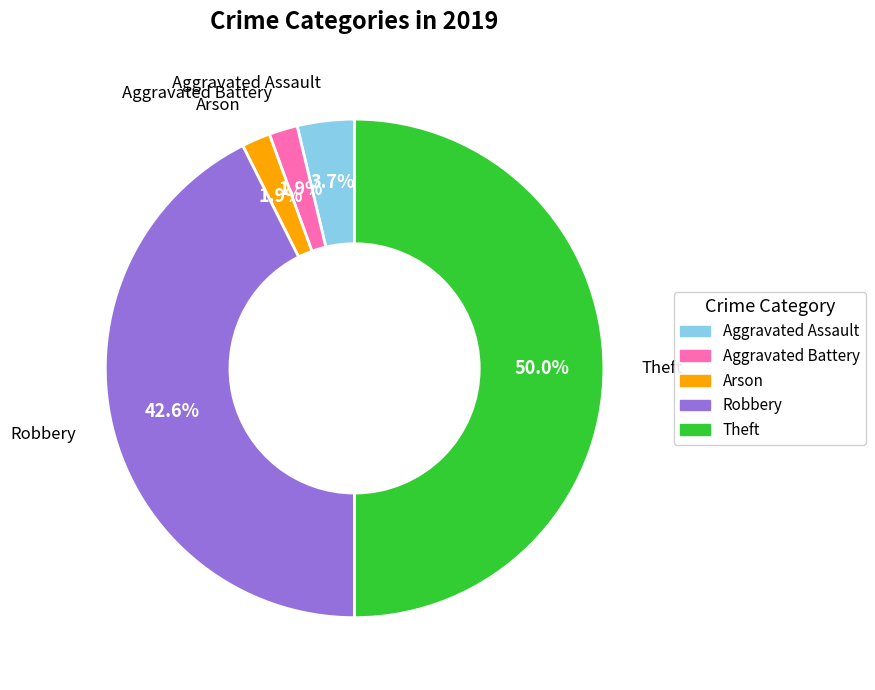

Count the number of slices in the pie.

5